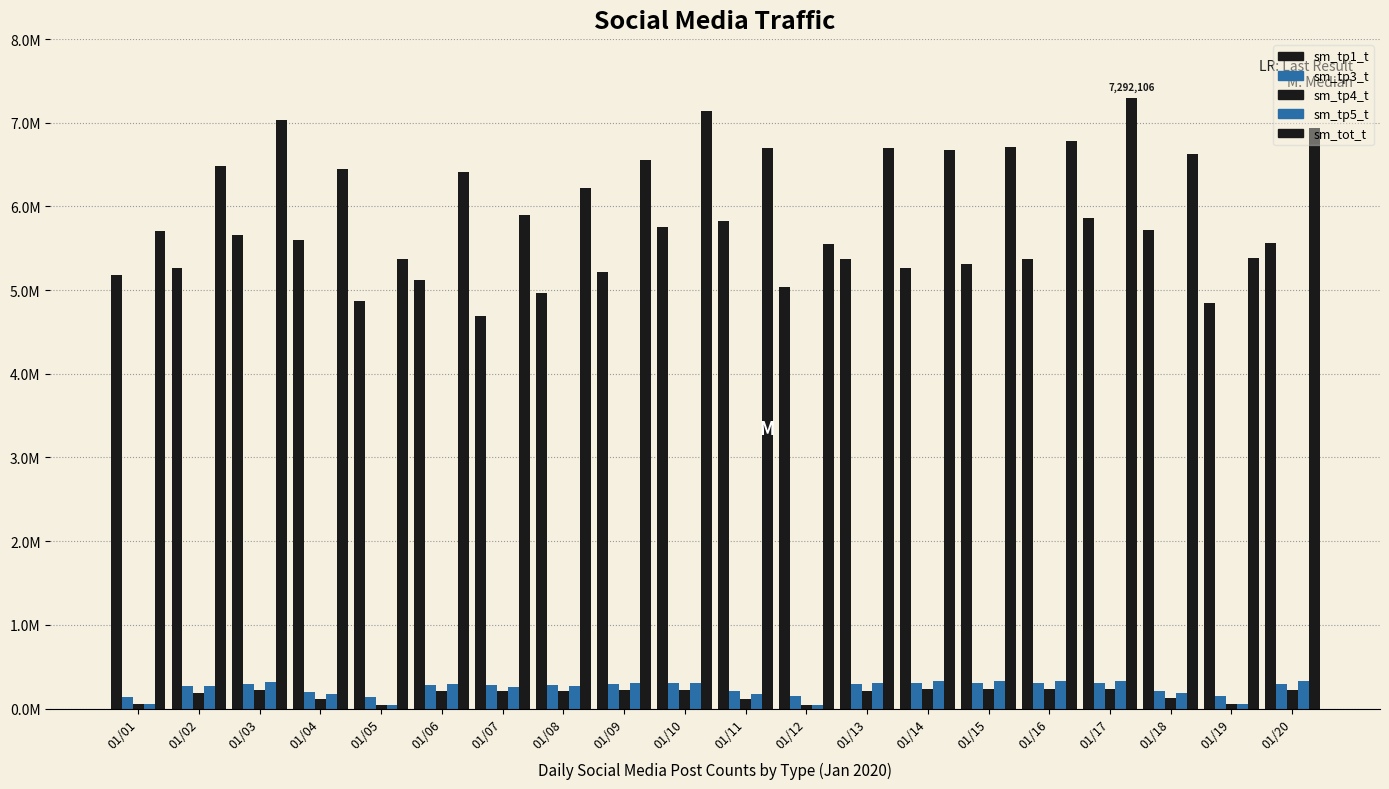

What is the total value across all series at 01/06?

12315643